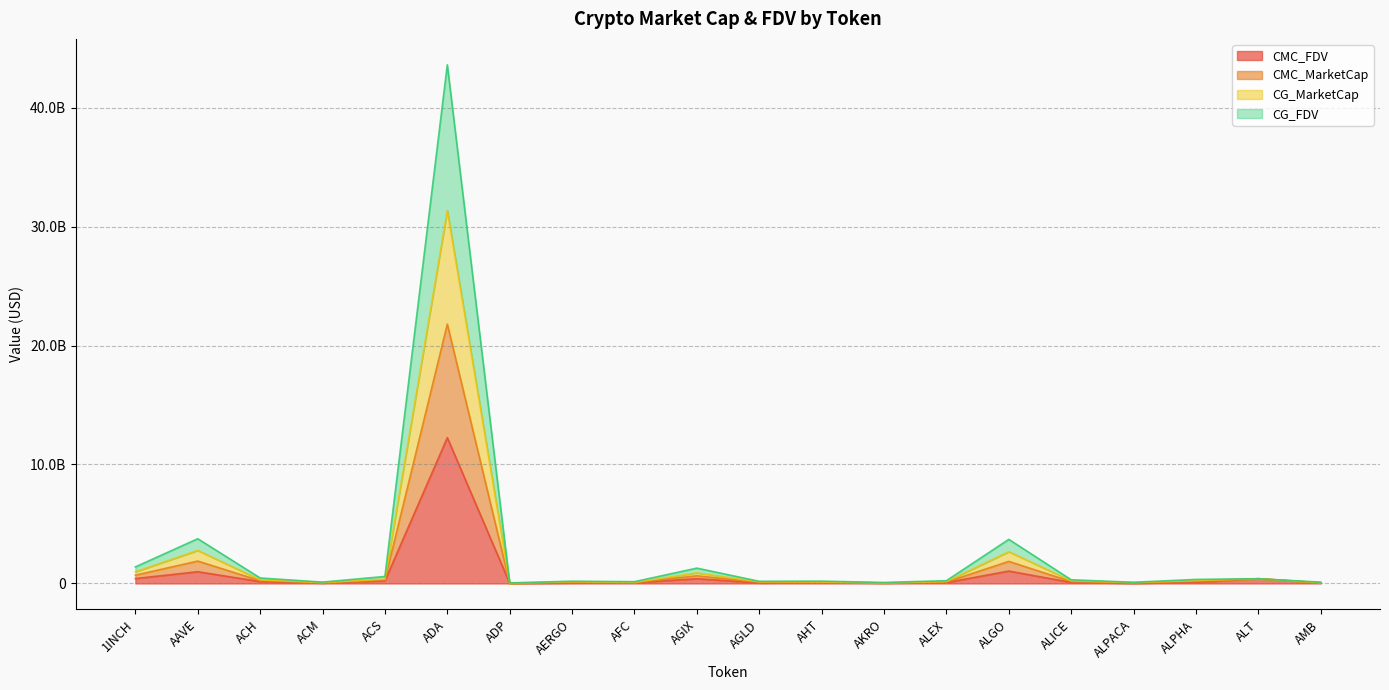

Is the value of CMC_MarketCap at AGIX greater than the value of CMC_FDV at ADA?

No